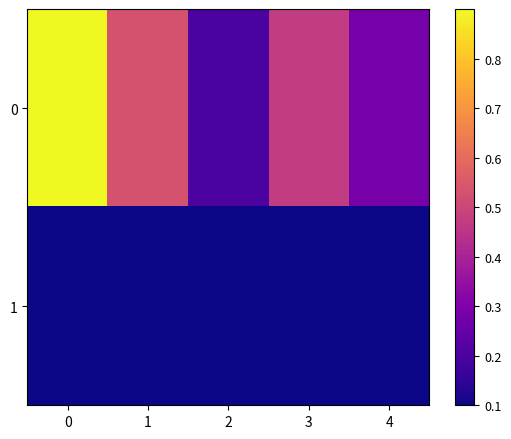

At how many categories does at least one series exceed 0?

5